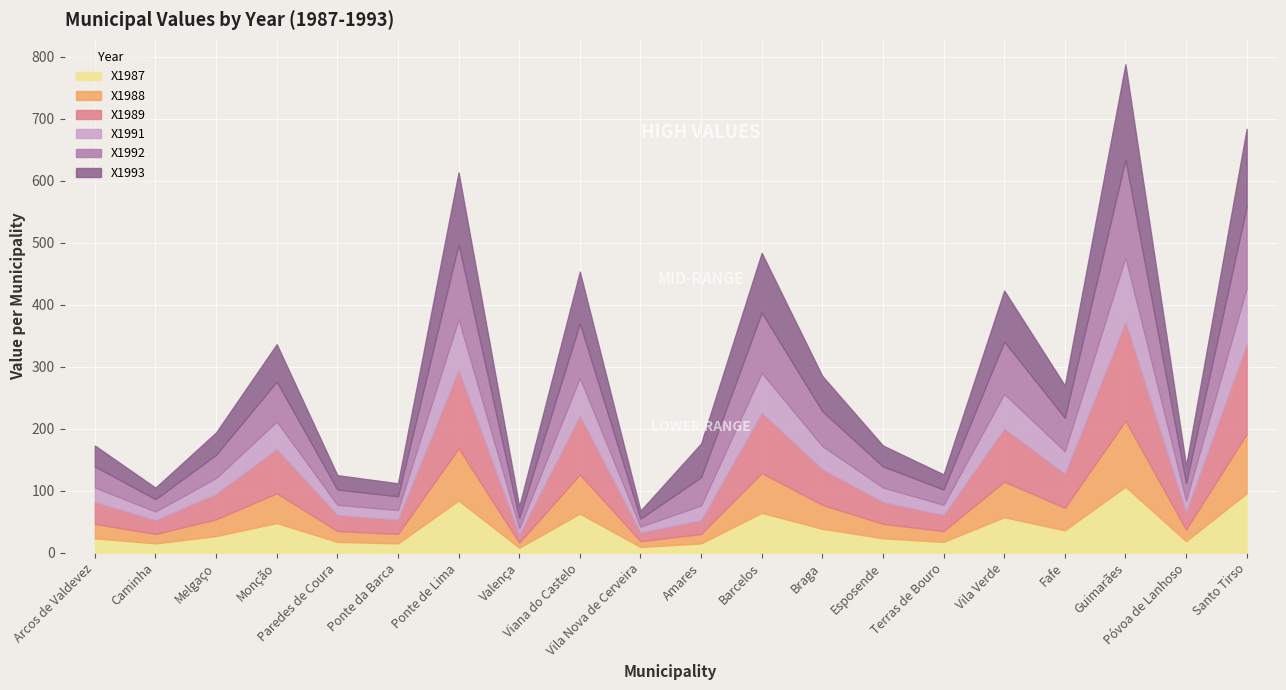

Read the X1993 value at Vila Verde.

82.3